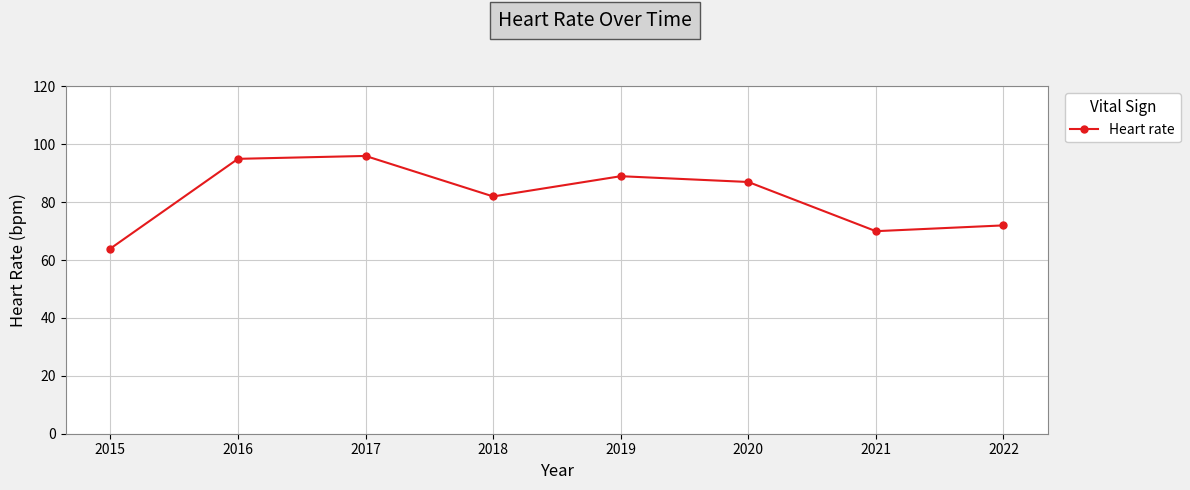

At which label does the data first exceed 87?

2016